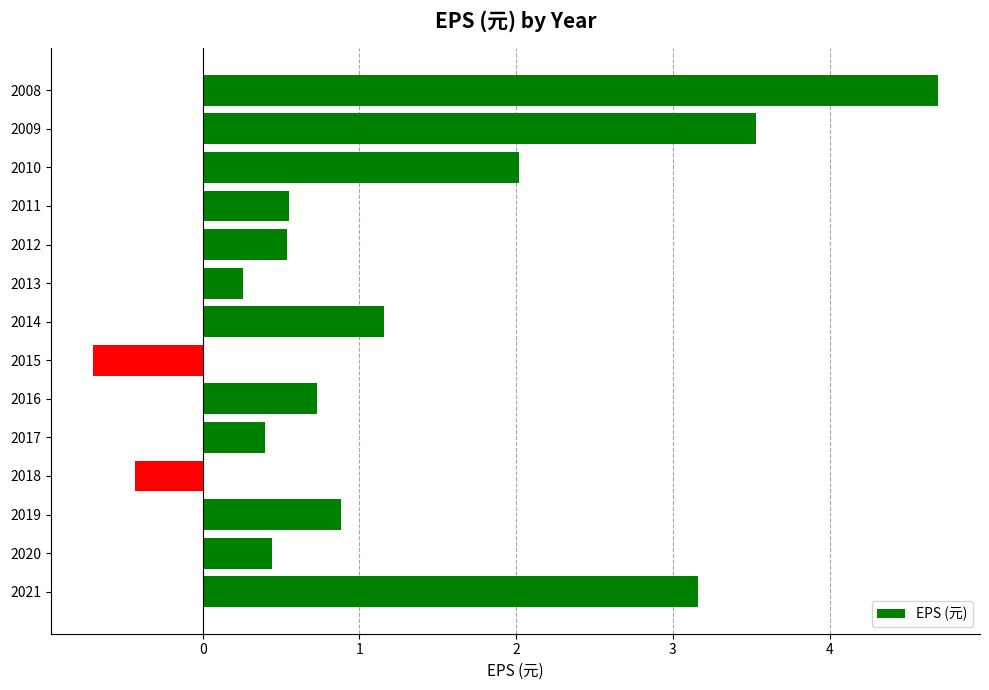

True or false: the data shows 3.2 at 2021.

True